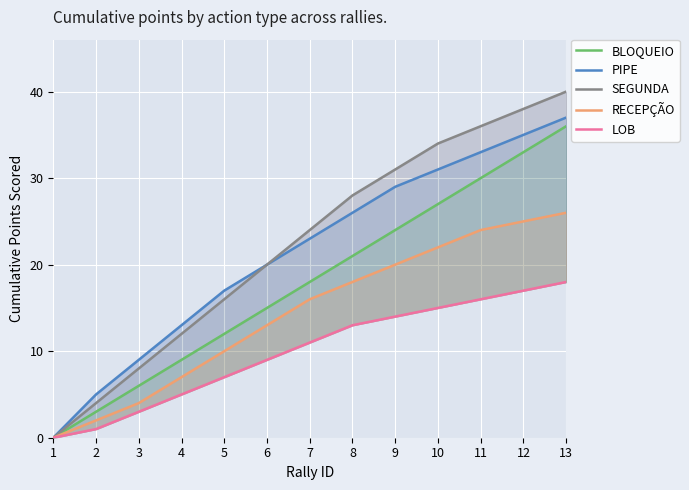

What is the average value of the LOB series?

10